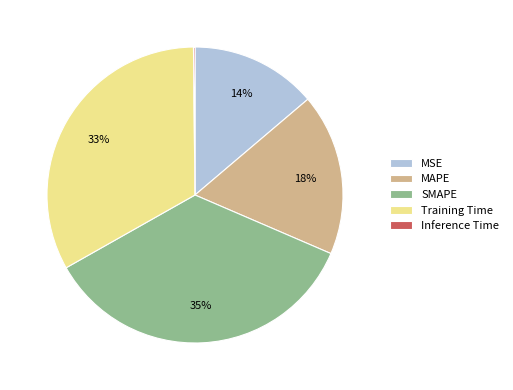

Which slice is the largest?

SMAPE